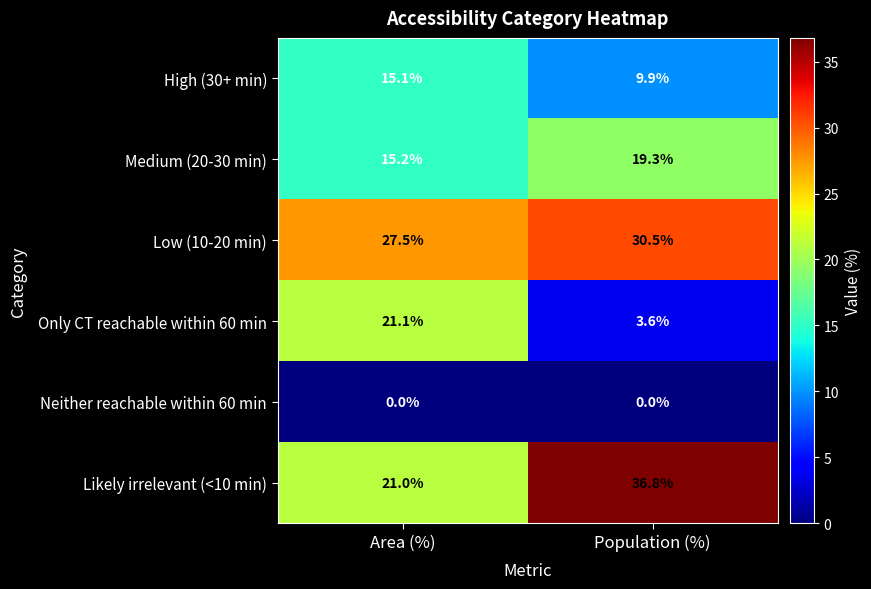

Reading left to right, list all the values displayed in this chart.

High (30+ min): Area (%)=15.1	Population (%)=9.9
Medium (20-30 min): Area (%)=15.2	Population (%)=19.3
Low (10-20 min): Area (%)=27.5	Population (%)=30.5
Only CT reachable within 60 min: Area (%)=21.1	Population (%)=3.6
Neither reachable within 60 min: Area (%)=0.0	Population (%)=0.0
Likely irrelevant (<10 min): Area (%)=21.0	Population (%)=36.8